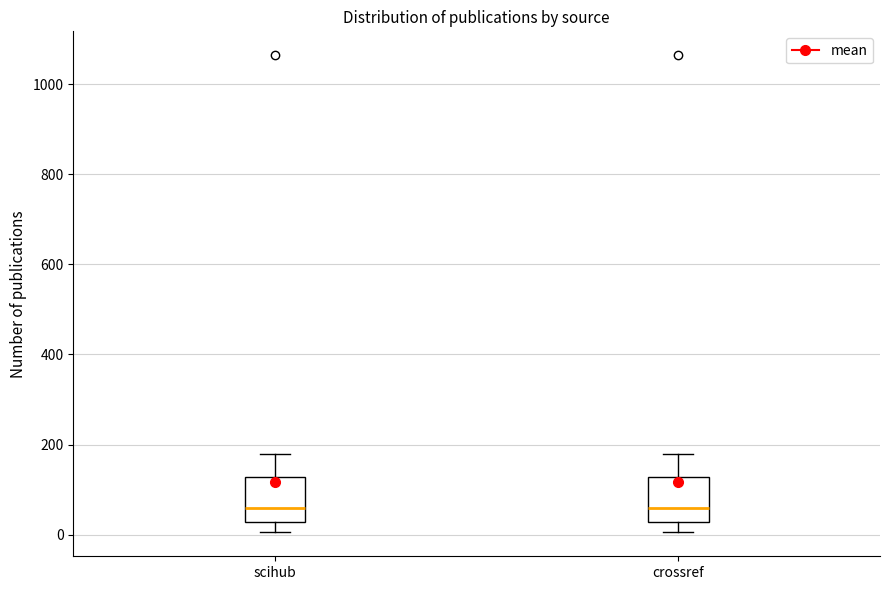

Where does the upper whisker of the box for crossref end on the y-axis? The values are not printed on the chart, so give them approximately, as read against the axis.

180